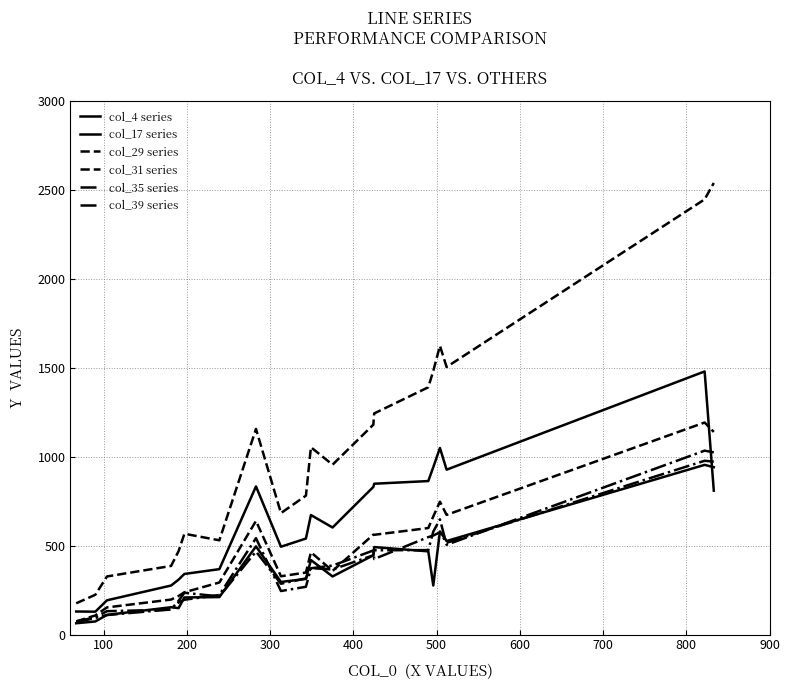

How many lines are shown in the chart?

6